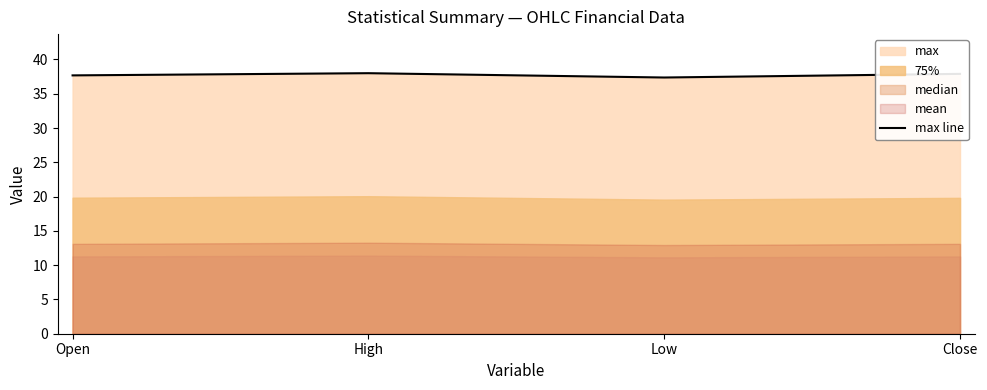

Count the values in the range 37 to 38.

4